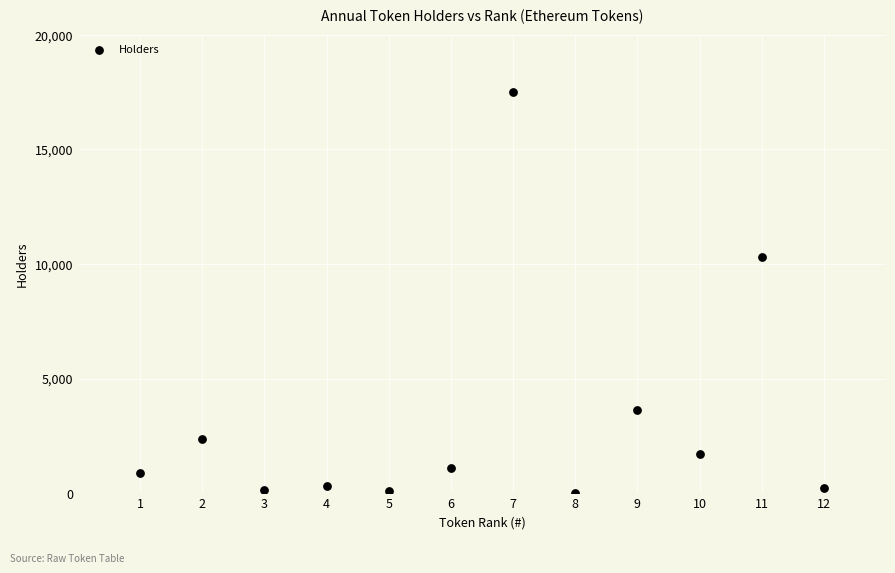

What is the range of Y values (max minus min)?

17501